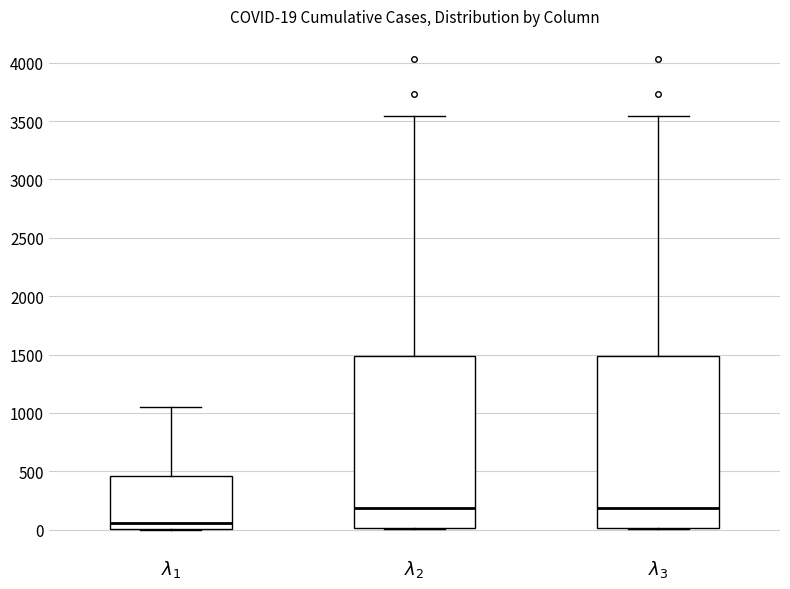

Which box has the lowest median line?

$\lambda_1$